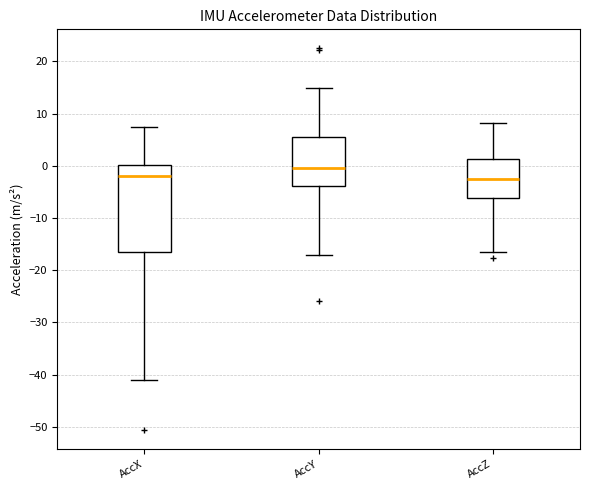

Reading left to right, read every box against the y-axis: the position of its median line, the range the box covers, and the ends of its whiskers. The values are not printed on the chart, so give them approximately, as read against the axis.

AccX: median -2, box -16 to 0, whiskers -41 to 7
AccY: median 0, box -4 to 6, whiskers -17 to 15
AccZ: median -3, box -6 to 1, whiskers -16 to 8